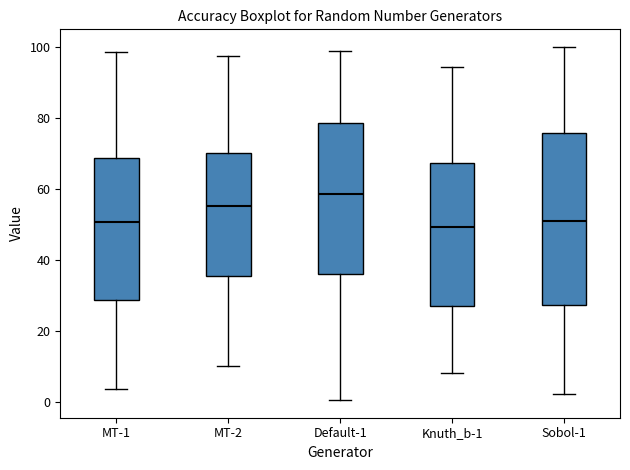

Comparing the boxes themselves (not the whiskers), which one is the tallest?

Sobol-1